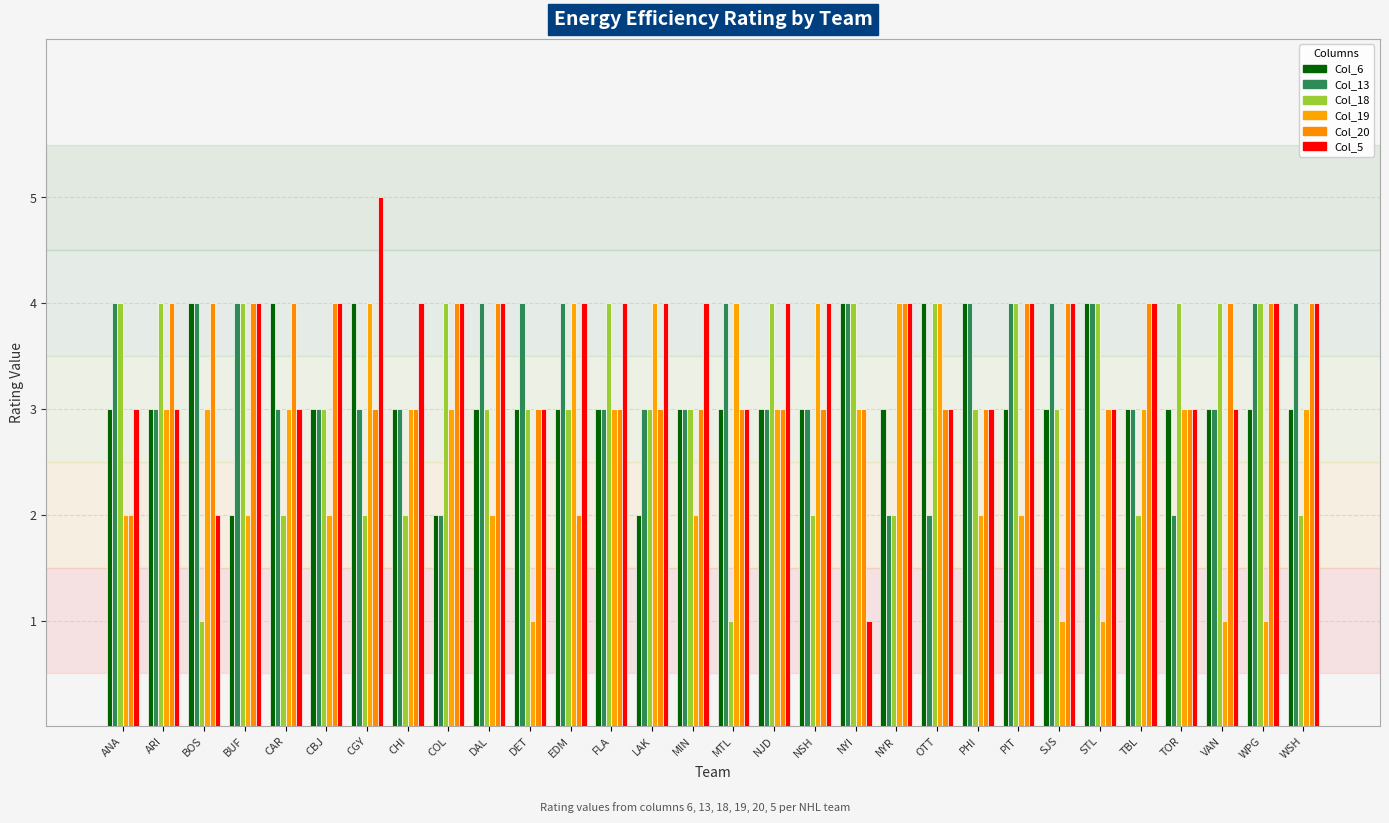

Between ANA and COL, which series saw the biggest shift?

Col_13